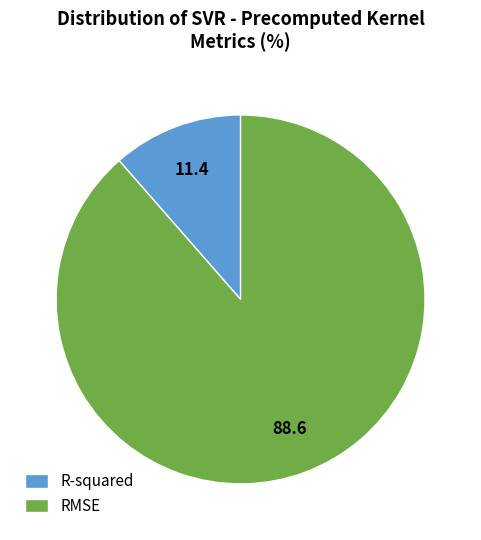

What is the majority slice?

RMSE